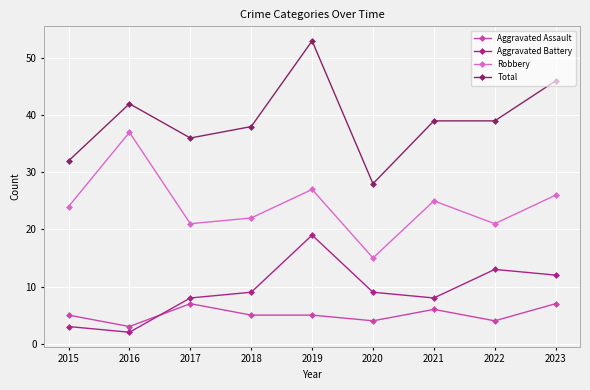

Does the chart display data point markers on the line(s)?

Yes